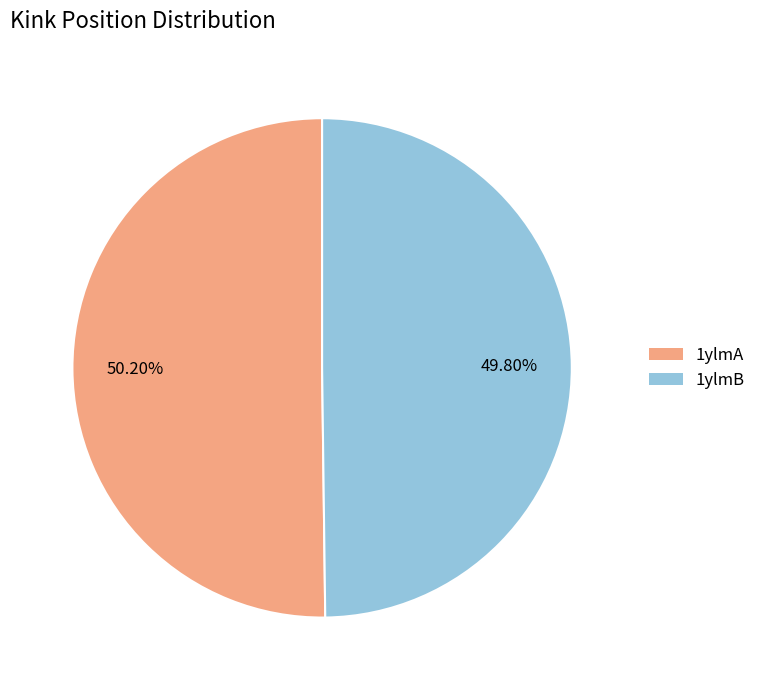

Do 1ylmB and 1ylmA together represent more than half of the pie?

Yes